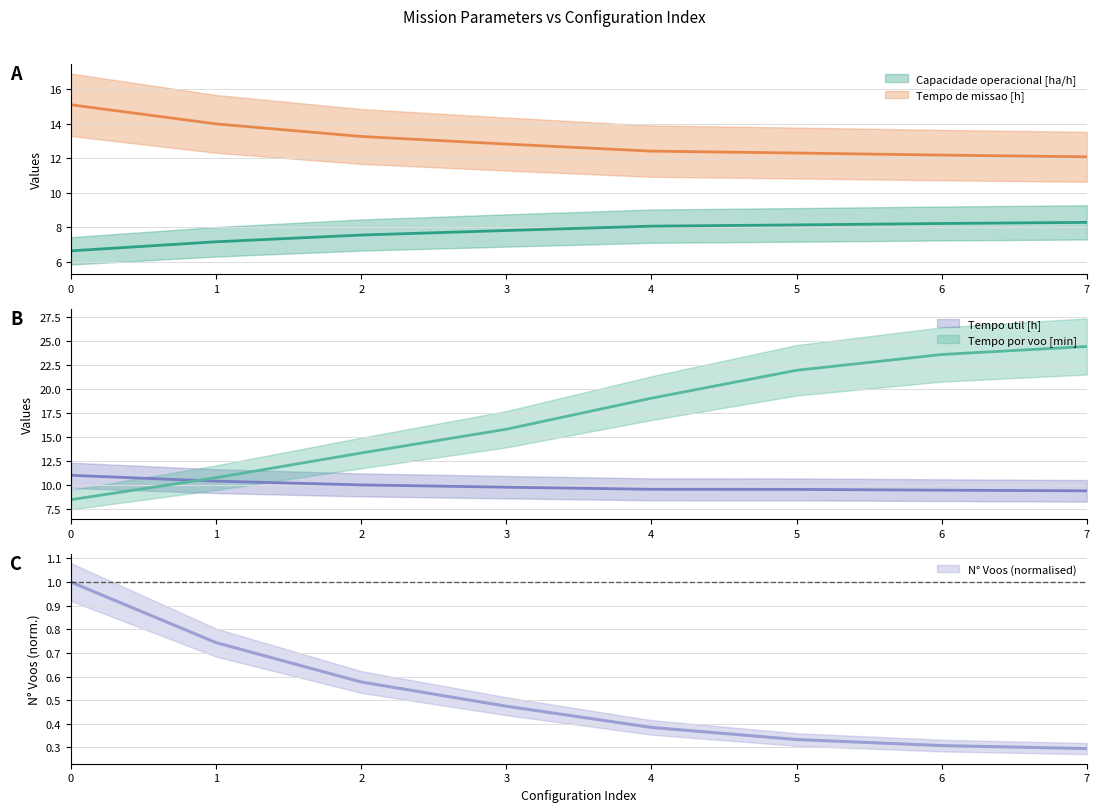

Reading left to right, list all the values displayed in this chart.

Capacidade operacional [ha/h]: 6.6	7.1	7.5	7.8	8.1	8.1	8.2	8.3
Tempo de missao [h]: 15.1	14.0	13.3	12.8	12.4	12.3	12.2	12.1
Tempo util [h]: 11.0	10.4	10.0	9.7	9.5	9.5	9.4	9.4
Tempo por voo [min]: 8.4	10.7	13.3	15.8	19.0	21.9	23.6	24.4
N° Voos: 1.0	0.7	0.6	0.5	0.4	0.3	0.3	0.3